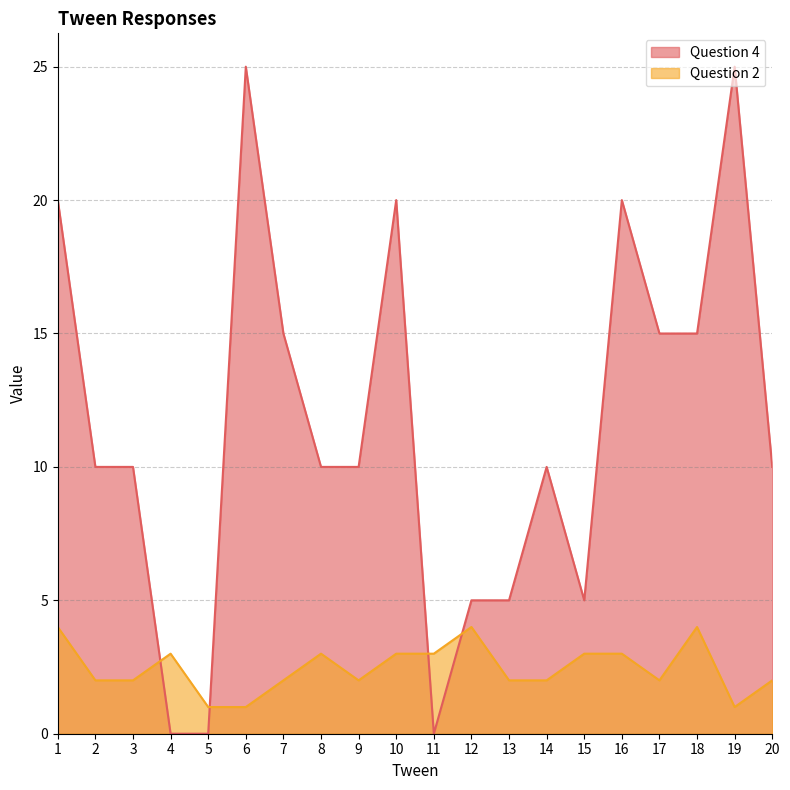

What is the approximate value of Question 2 at 5?

1